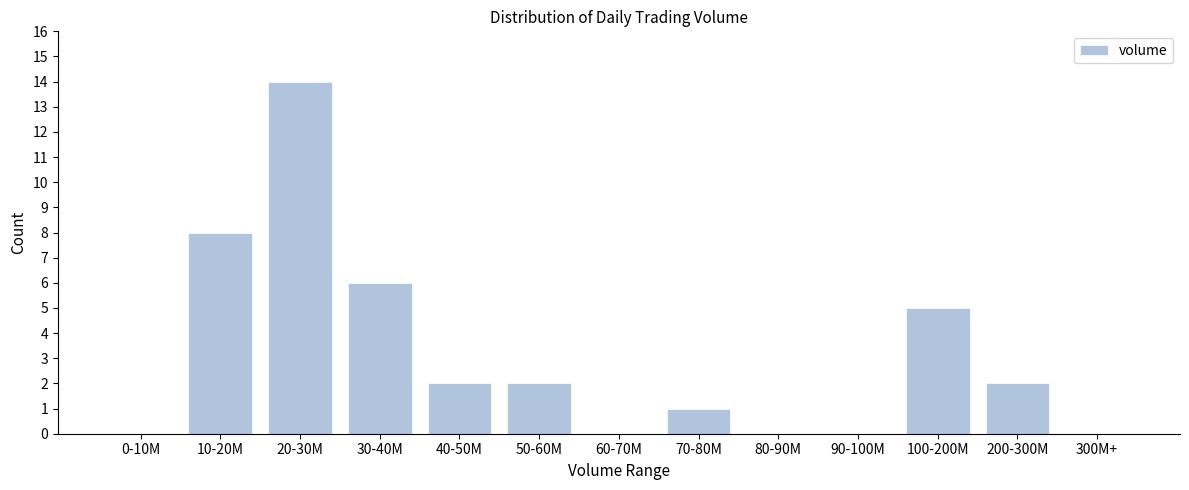

Reading left to right, what are all the values shown in this chart?

0-10M=0	10-20M=8	20-30M=14	30-40M=6	40-50M=2	50-60M=2	60-70M=0	70-80M=1	80-90M=0	90-100M=0	100-200M=5	200-300M=2	300M+=0